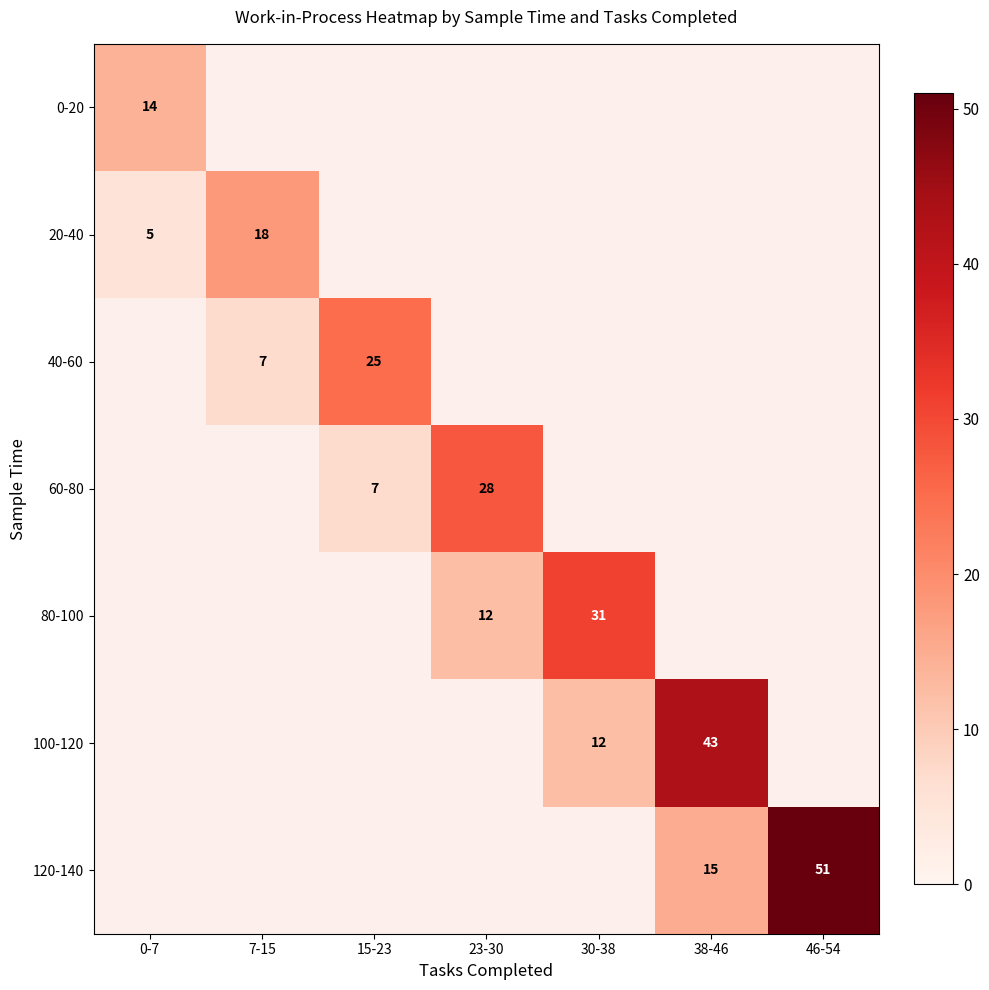

Is it true that 80-100 equals 12 at 23-30?

True